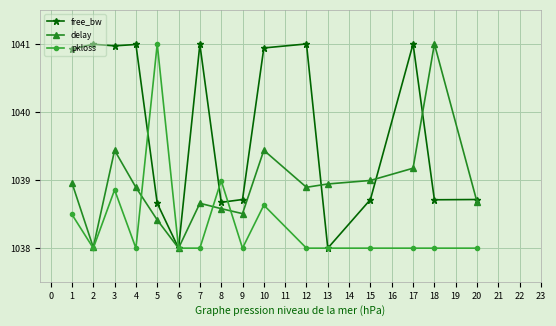

True or false: pkloss has more than 0 points higher than both neighbors.

True